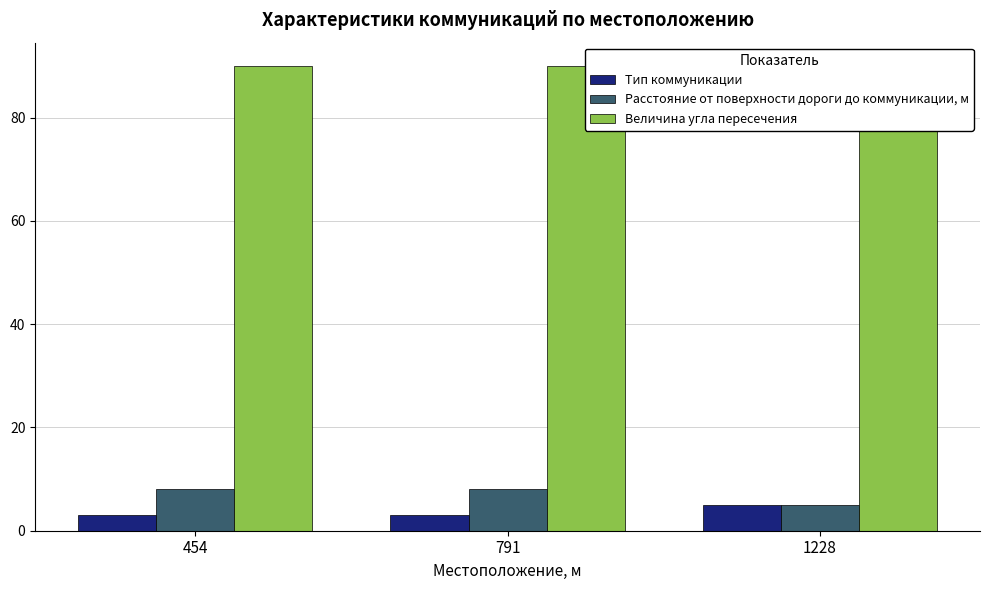

Which series has the largest range (max minus min)?

Расстояние от поверхности дороги до коммуникации, м